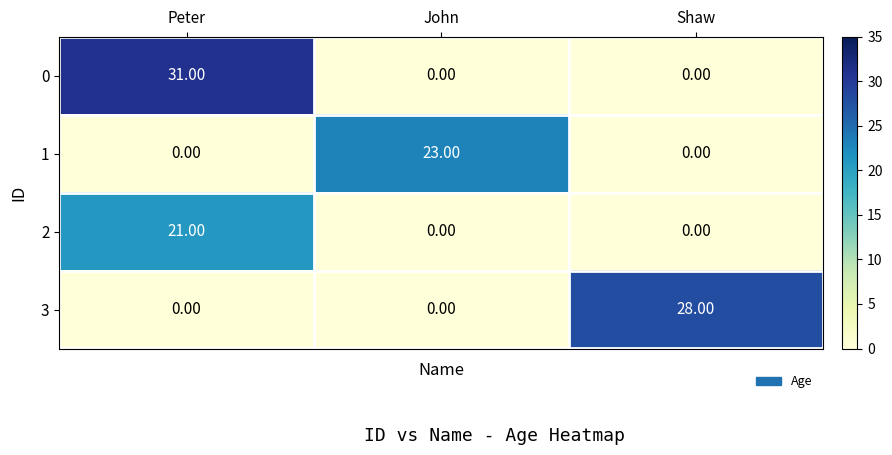

What is the total value across all series at Peter?

52